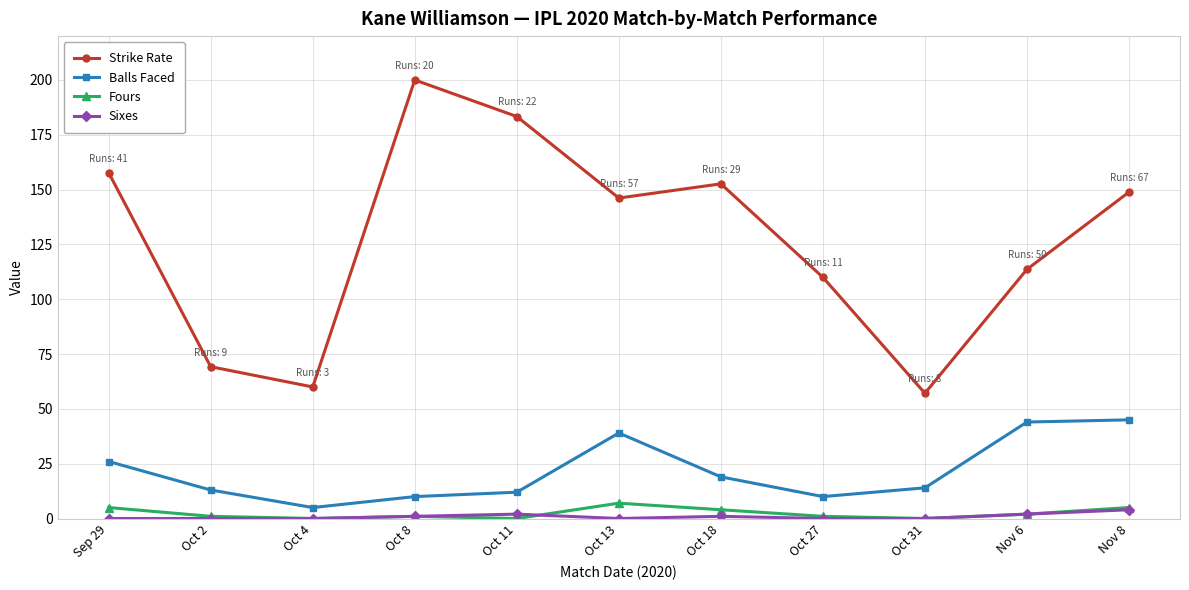

True or false: Balls Faced has a value of 26.0 at Sep 29.

True